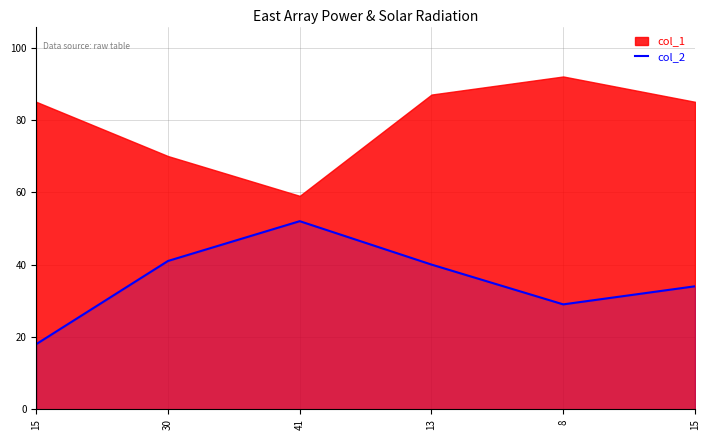

How many data points are above 40?

2